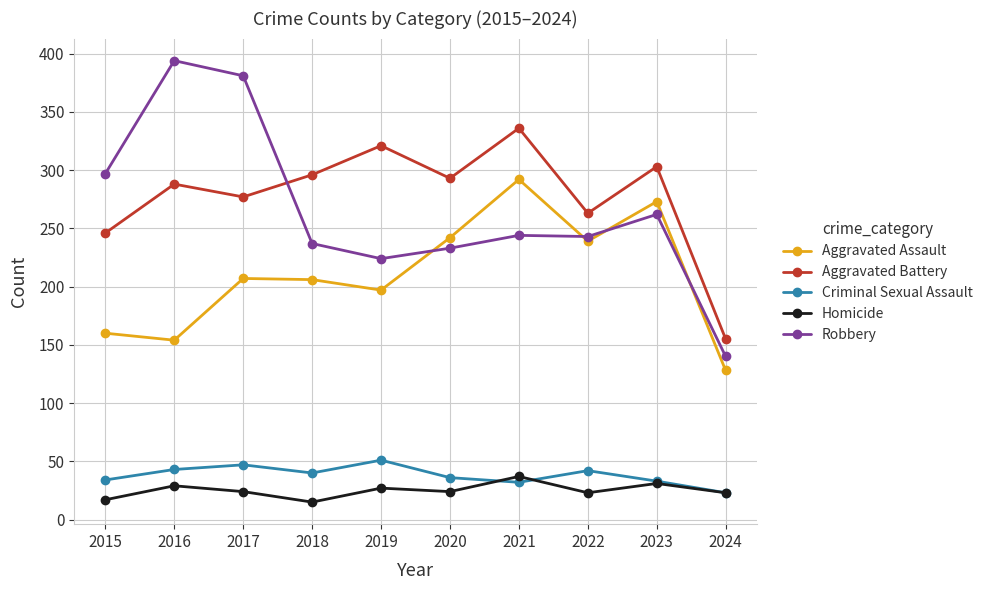

True or false: Homicide and Robbery intersect in this chart.

False